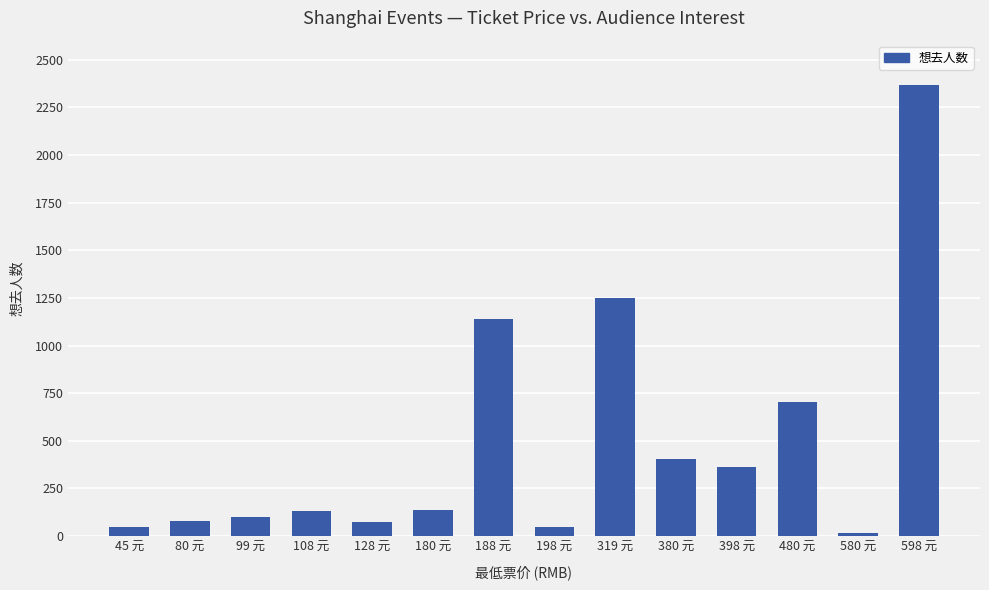

What is the label of the 1st bar from the left?

45 元